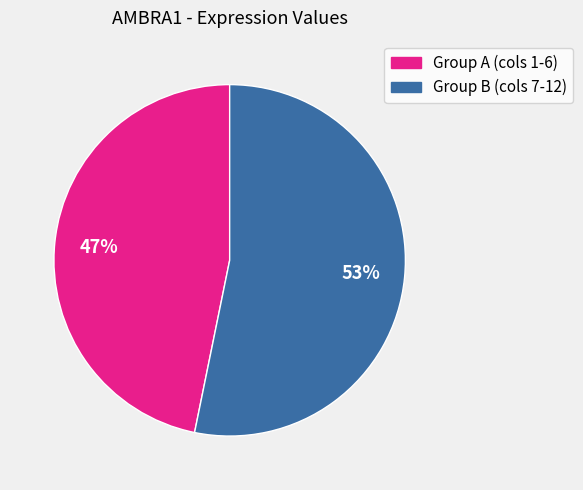

Does any single category account for the majority?

Yes